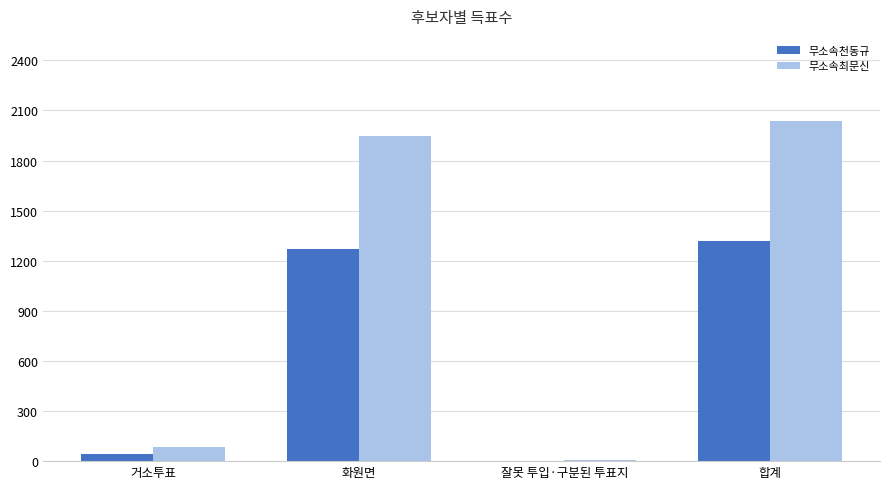

Is it true that 무소속천동규 equals 1272 at 화원면?

True